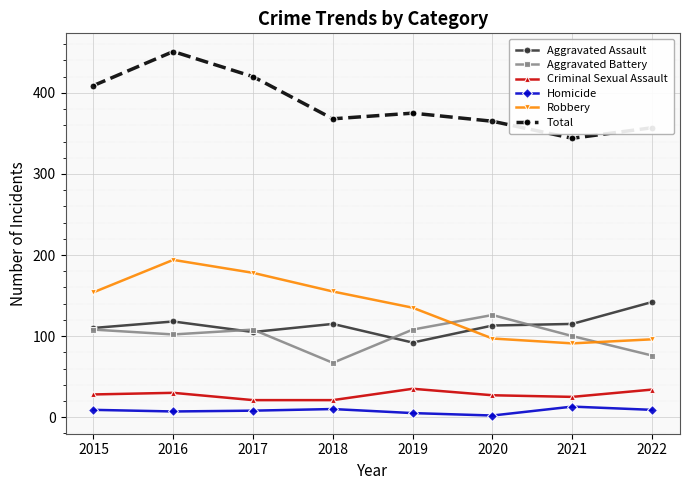

Which series has the largest total across all categories?

Total